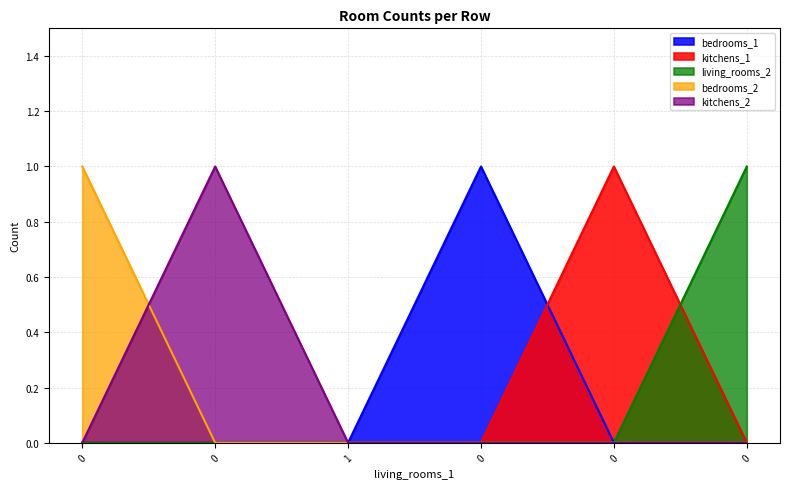

What is the sum of the kitchens_2 values at 0 and 0?

1